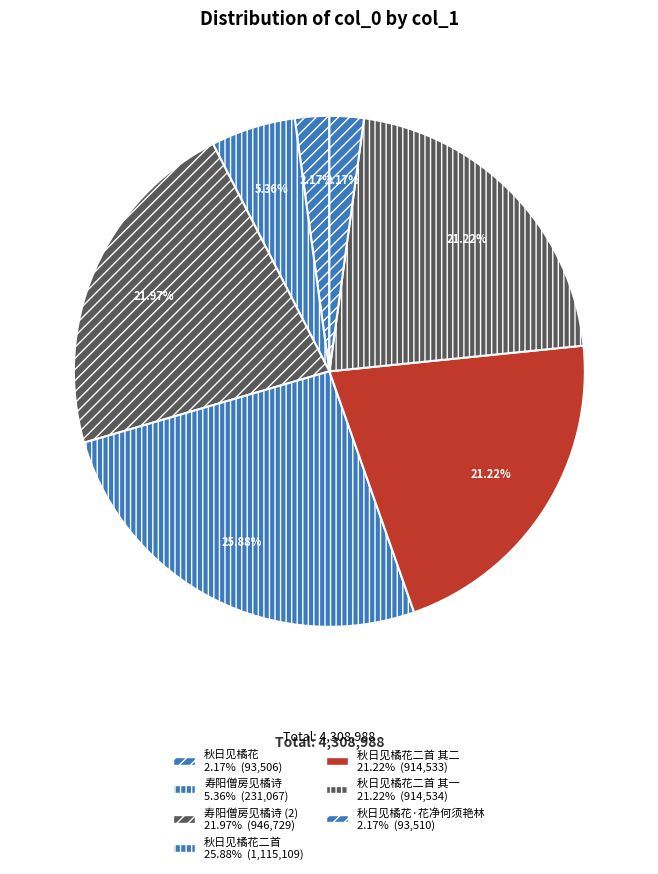

How many slices are in this pie chart?

7